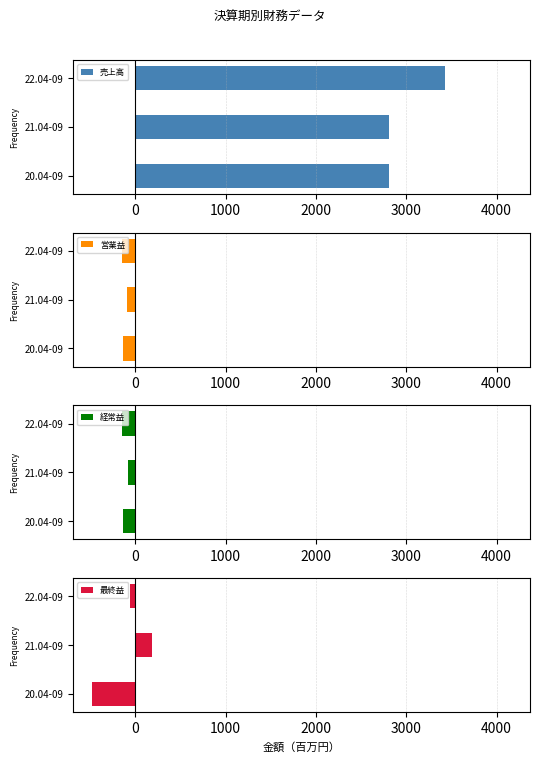

At which label is 売上高 closest to 3116?

21.04-09